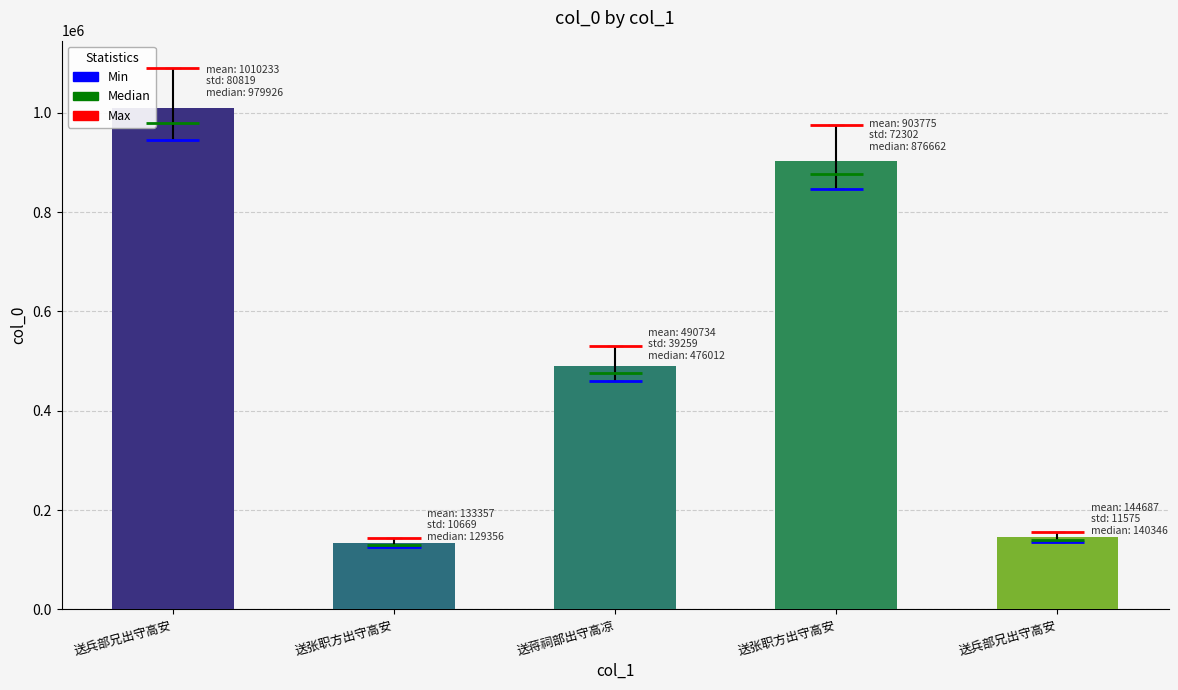

Approximately how many times larger is the value at 送兵部兄出守高安 compared to 送兵部兄出守高安?

0.1